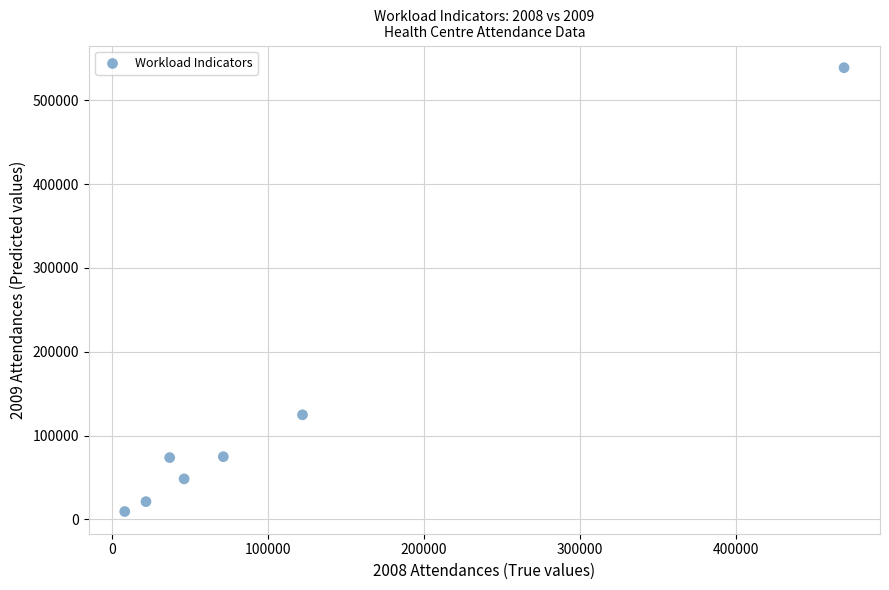

What is the average X value?

110966